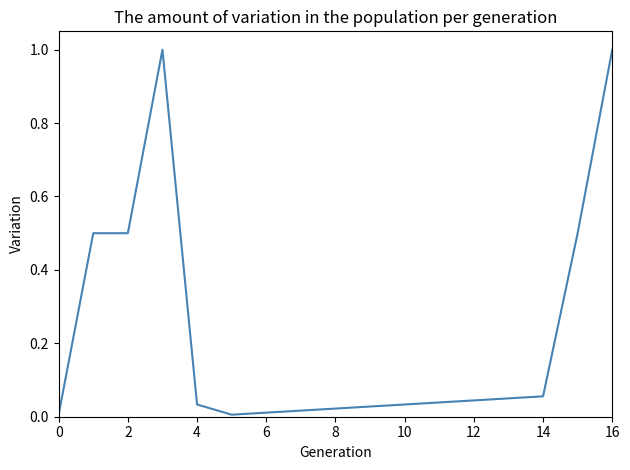

What is the greatest value displayed?

1.0